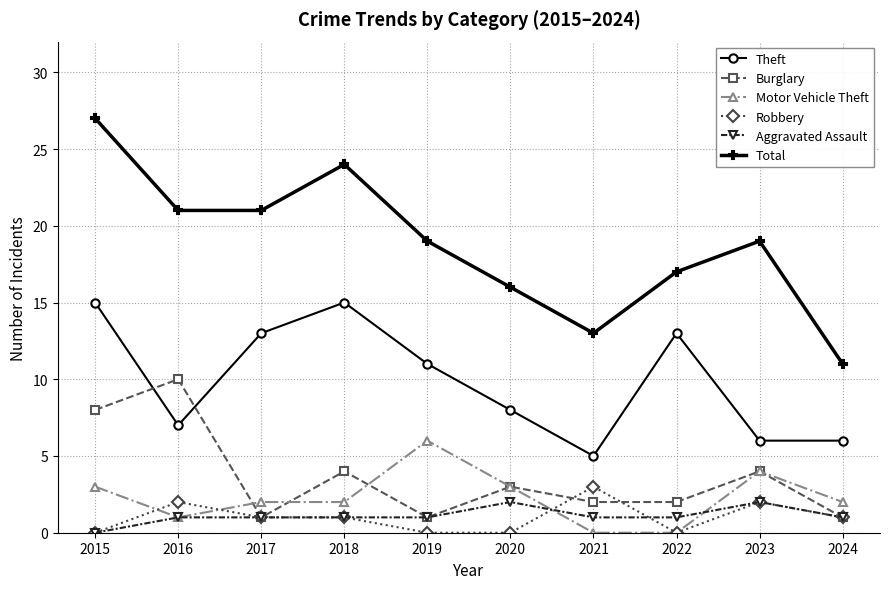

Where is the first local maximum for Robbery?

2016